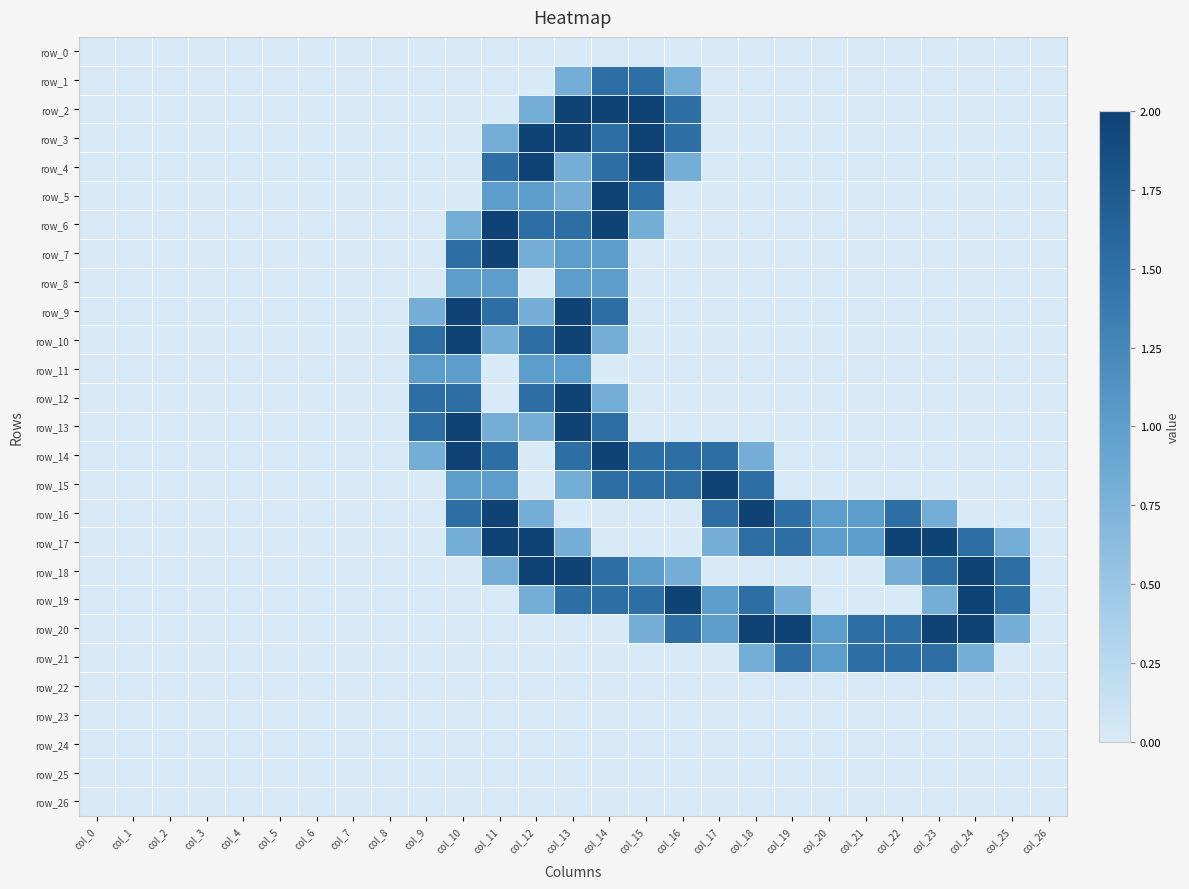

What is the sum of the row_21 values at col_23 and col_5?

1.5